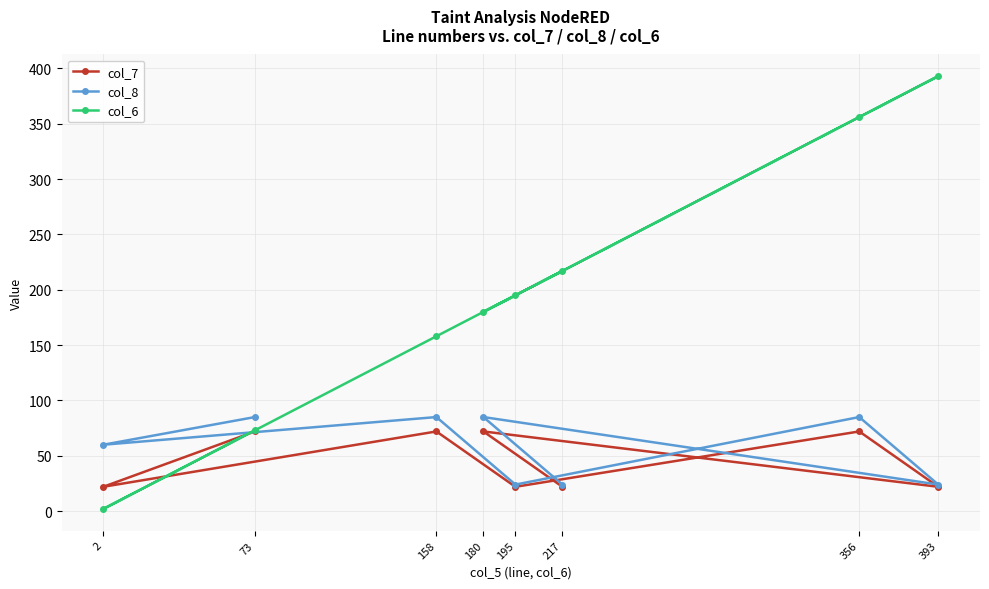

How many lines are shown in the chart?

3